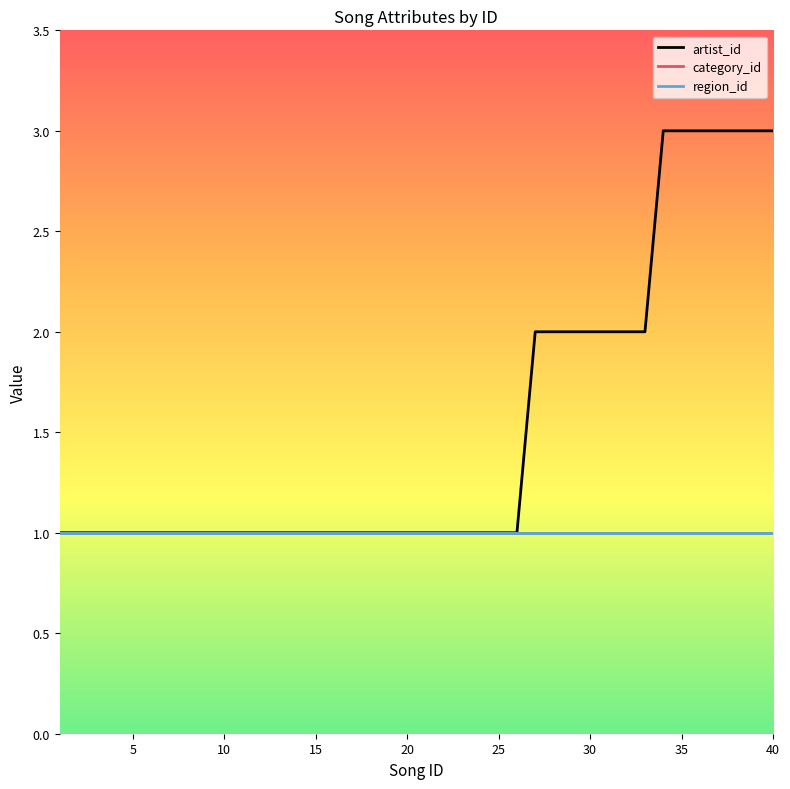

What is the minimum value for region_id?

1